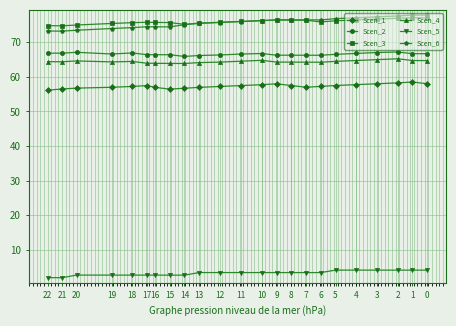

Reading right to left, transcribe all the data shown in this chart.

Scen_1: 56.1	56.5	56.7	57.0	57.2	57.5	57.0	56.5	56.7	57.0	57.2	57.5	57.7	58.0	57.5	57.0	57.2	57.5	57.8	58.0	58.3	58.5	58.0
Scen_2: 66.9	66.8	67.1	66.6	66.9	66.4	66.4	66.4	65.9	66.2	66.3	66.6	66.8	66.3	66.3	66.3	66.2	66.5	66.8	67.0	67.2	66.7	66.7
Scen_3: 74.8	74.8	75.0	75.4	75.7	75.8	75.7	75.7	75.2	75.6	75.8	76.0	76.3	76.4	76.4	76.4	75.9	76.2	76.5	76.7	77.0	77.1	77.1
Scen_4: 64.4	64.4	64.6	64.3	64.5	63.9	63.9	63.9	63.9	64.1	64.3	64.5	64.8	64.3	64.3	64.2	64.2	64.5	64.7	65.0	65.2	64.7	64.7
Scen_5: 1.9	1.9	2.7	2.7	2.7	2.7	2.7	2.7	2.7	3.4	3.4	3.4	3.4	3.4	3.4	3.4	3.4	4.1	4.1	4.1	4.1	4.1	4.1
Scen_6: 73.2	73.2	73.5	74.0	74.2	74.5	74.5	74.5	75.1	75.5	75.7	76.0	76.2	76.5	76.5	76.5	76.5	76.8	77.1	77.4	77.6	77.9	77.9